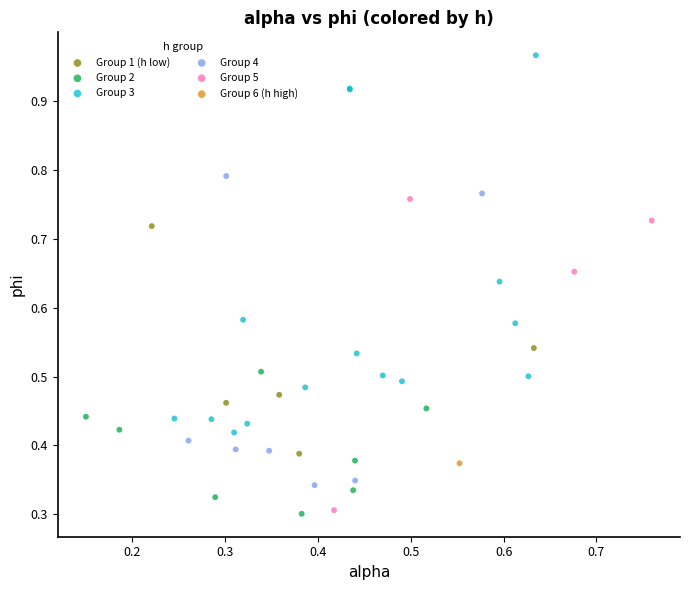

What are all the series names shown in the legend?

Group 1 (h low), Group 2, Group 3, Group 4, Group 5, Group 6 (h high)